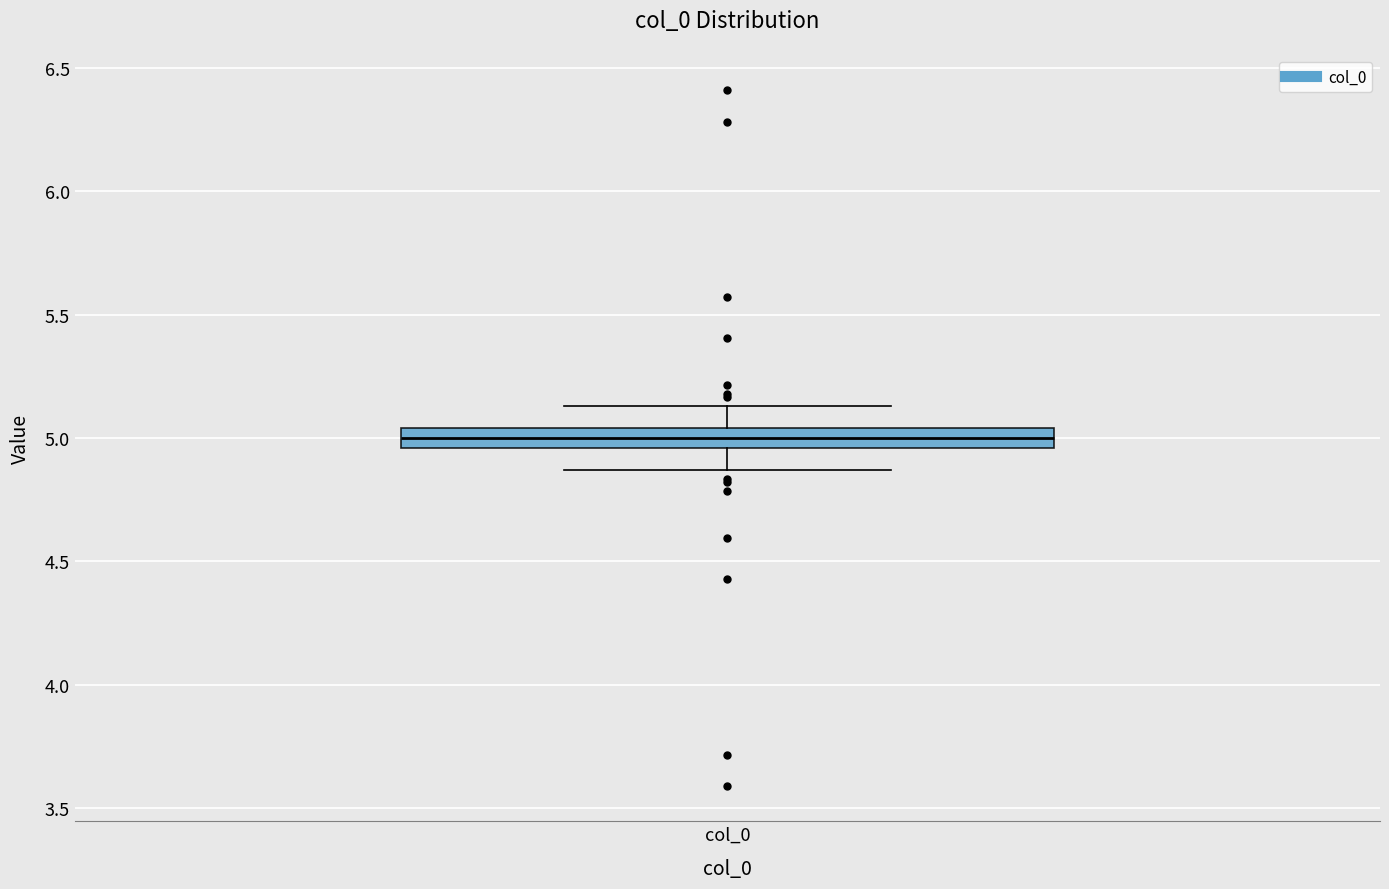

Transcribe this box plot: give where the median line is, the range the box spans, and where the two whiskers end, as read against the y-axis. The values are not printed on the chart, so give them approximately, as read against the axis.

median 5.00, box 4.95 to 5.05, whiskers 4.85 to 5.15